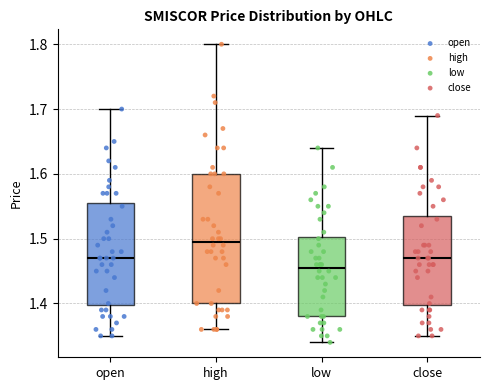

Which box has the lowest median line?

low